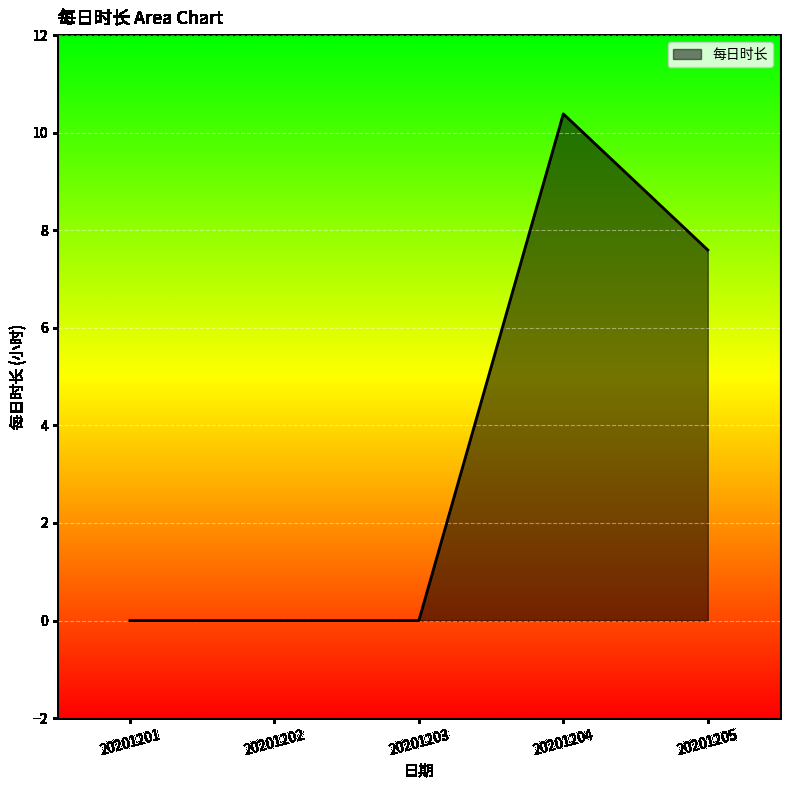

Where is the data nearest to the value 5?

20201205